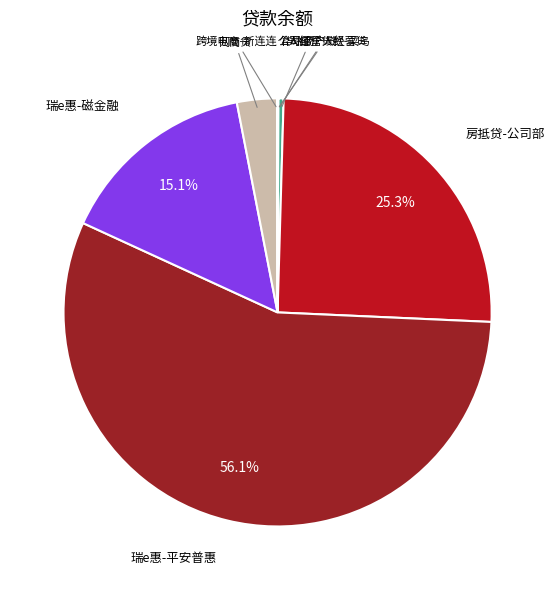

Rank the categories by value from highest to lowest.

瑞e惠-平安普惠, 房抵贷-公司部, 瑞e惠-磁金融, 网商贷, 华瑞商户贷, 公司部个人经营贷, 个人经营贷款-菜鸟, 跨境电商-新连连